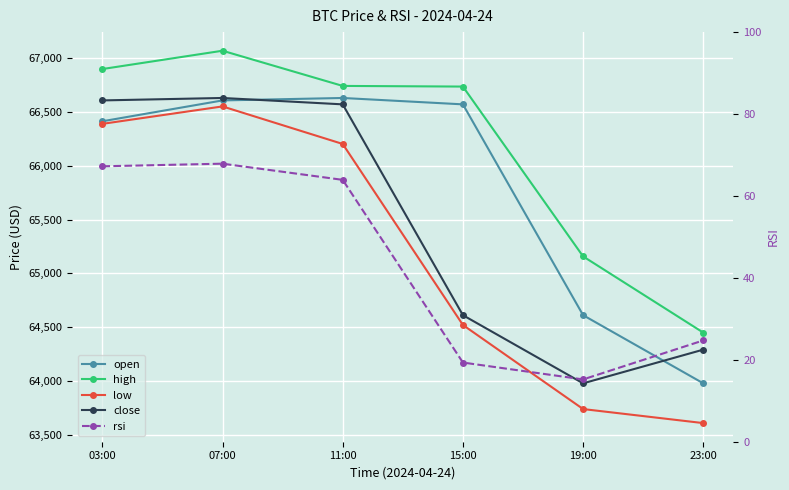

What is the greatest value displayed?

67070.4